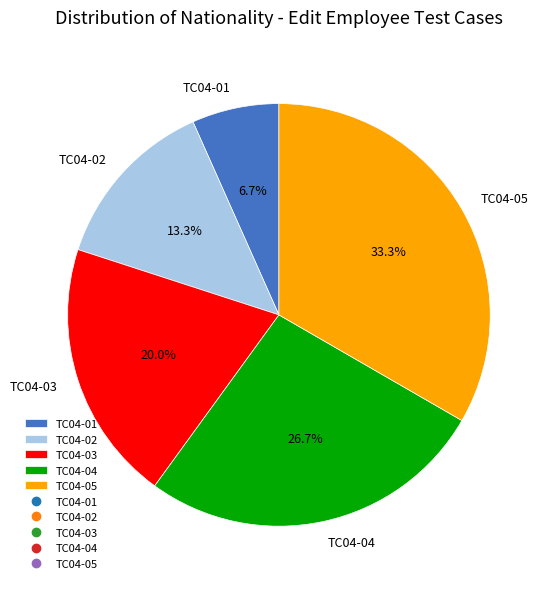

To the nearest percent, what is the average slice percentage?

20%